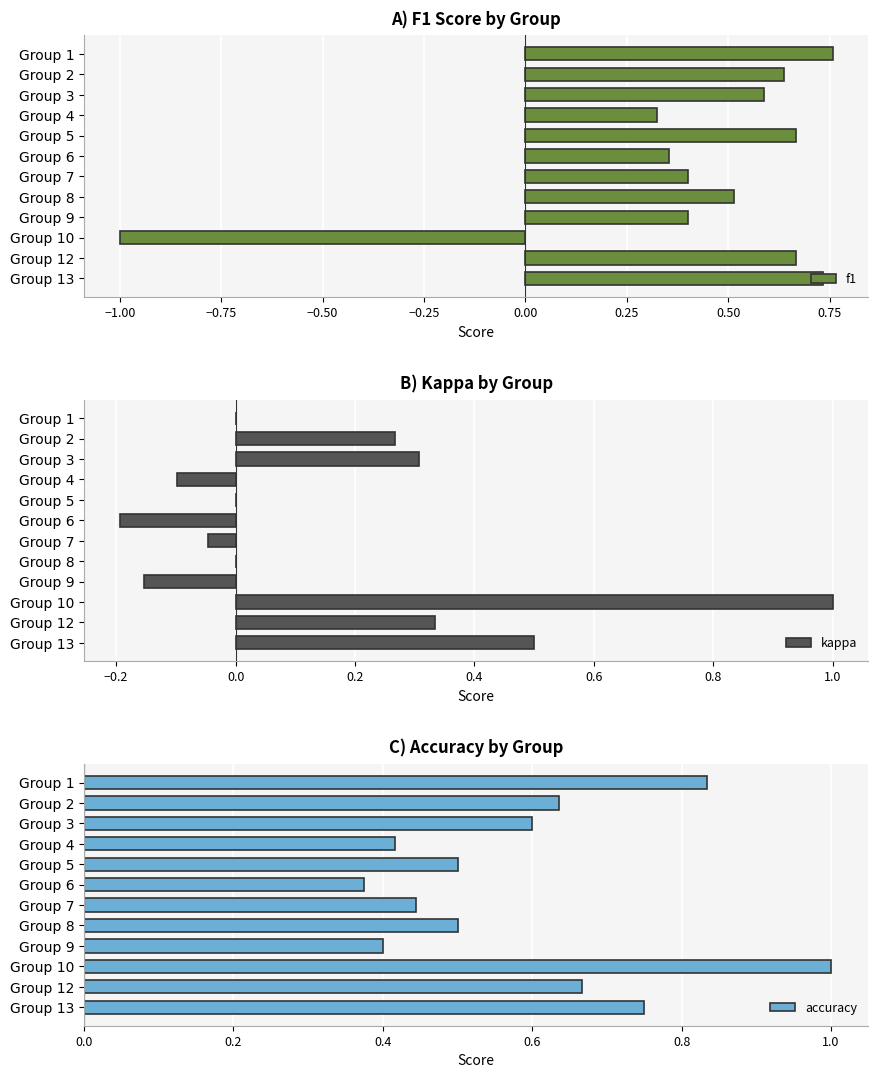

True or false: f1 has a value of 0.2 at Group 13.

False